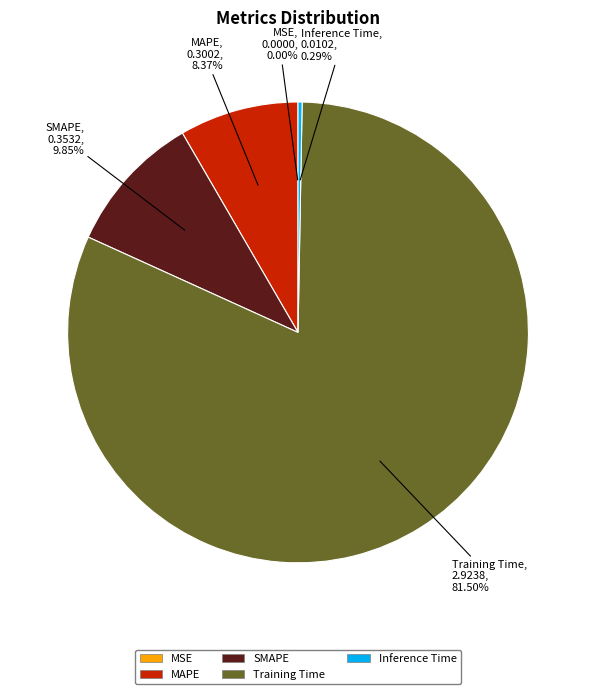

Do Training Time and MAPE together represent more than half of the pie?

Yes